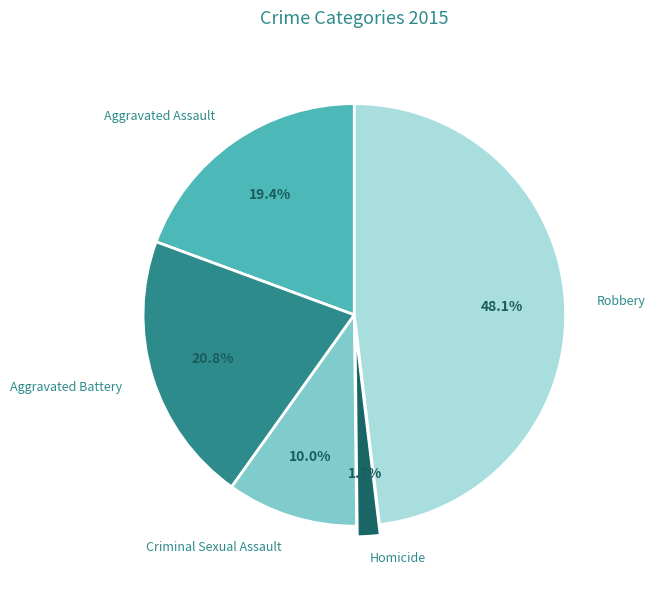

True or false: Aggravated Assault accounts for 26% of the total.

False